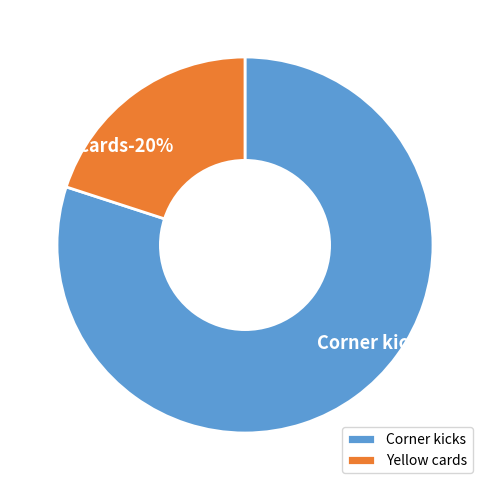

True or false: Corner kicks accounts for 80% of the total.

True